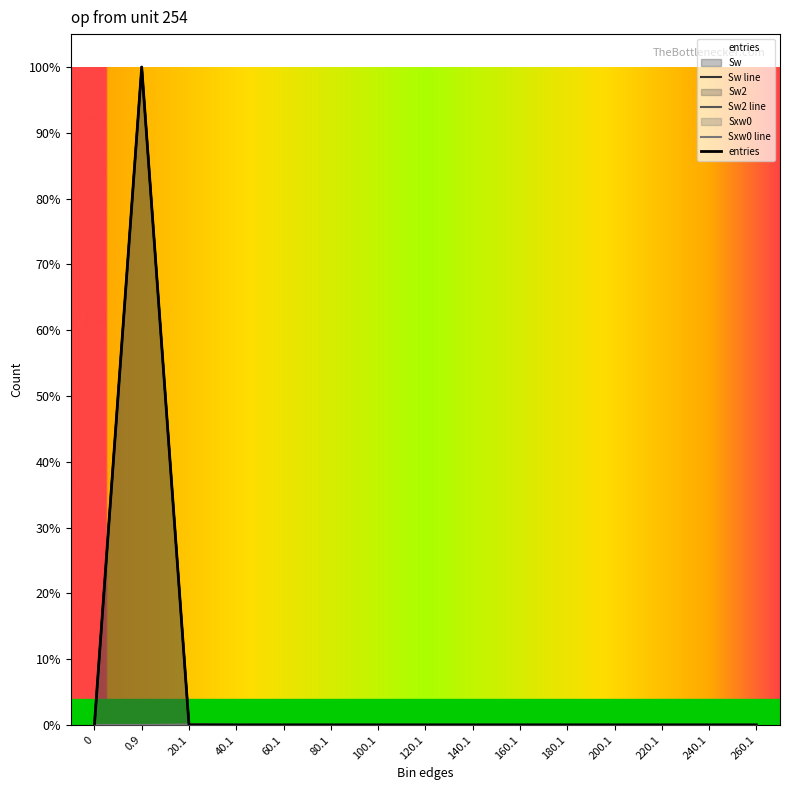

At how many categories does at least one series exceed 0?

3